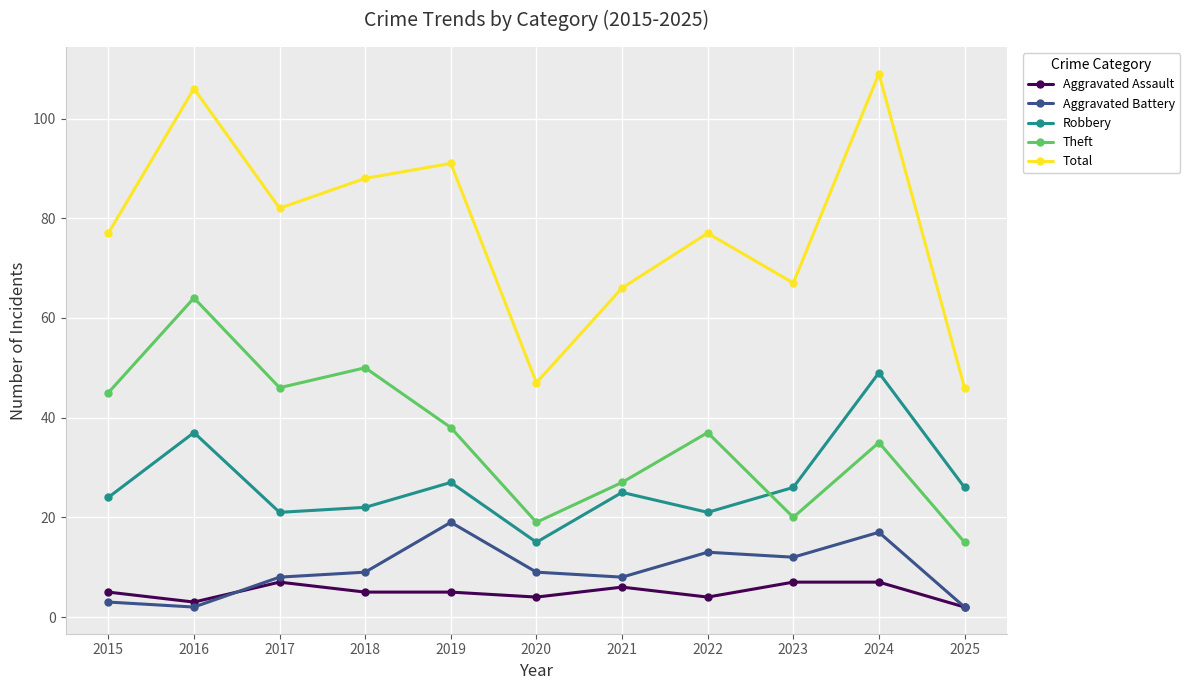

What is the maximum value shown in the chart?

109